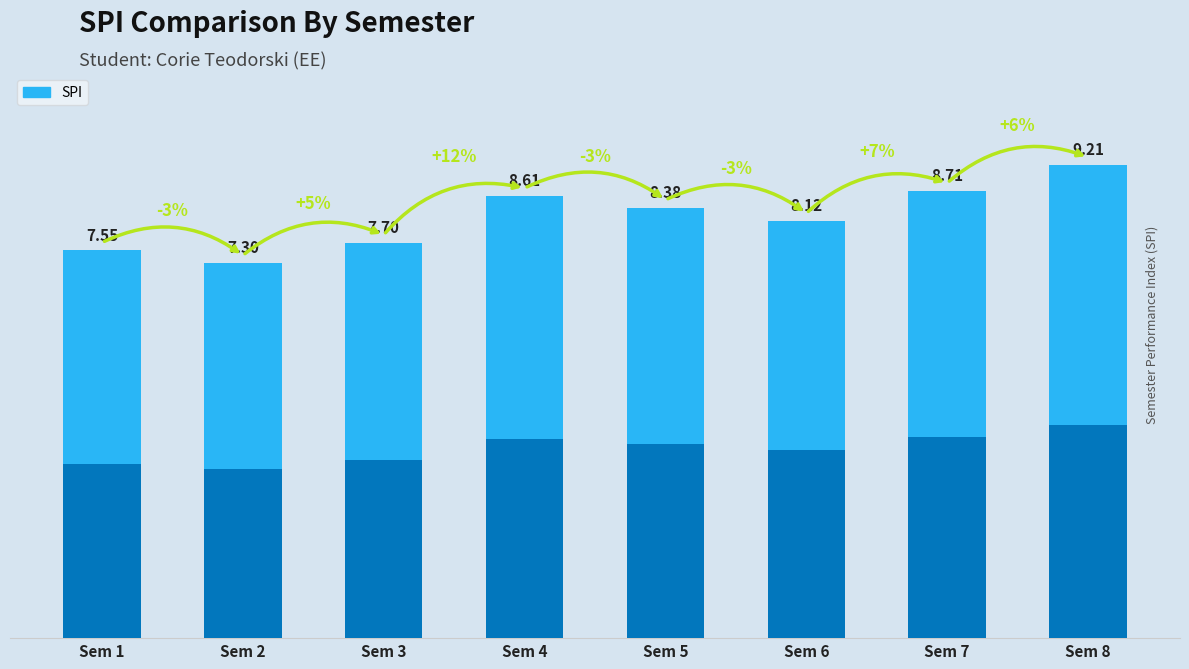

Reading right to left, list all the values displayed in this chart.

8=9.2	7=8.7	6=8.1	5=8.4	4=8.6	3=7.7	2=7.3	1=7.5